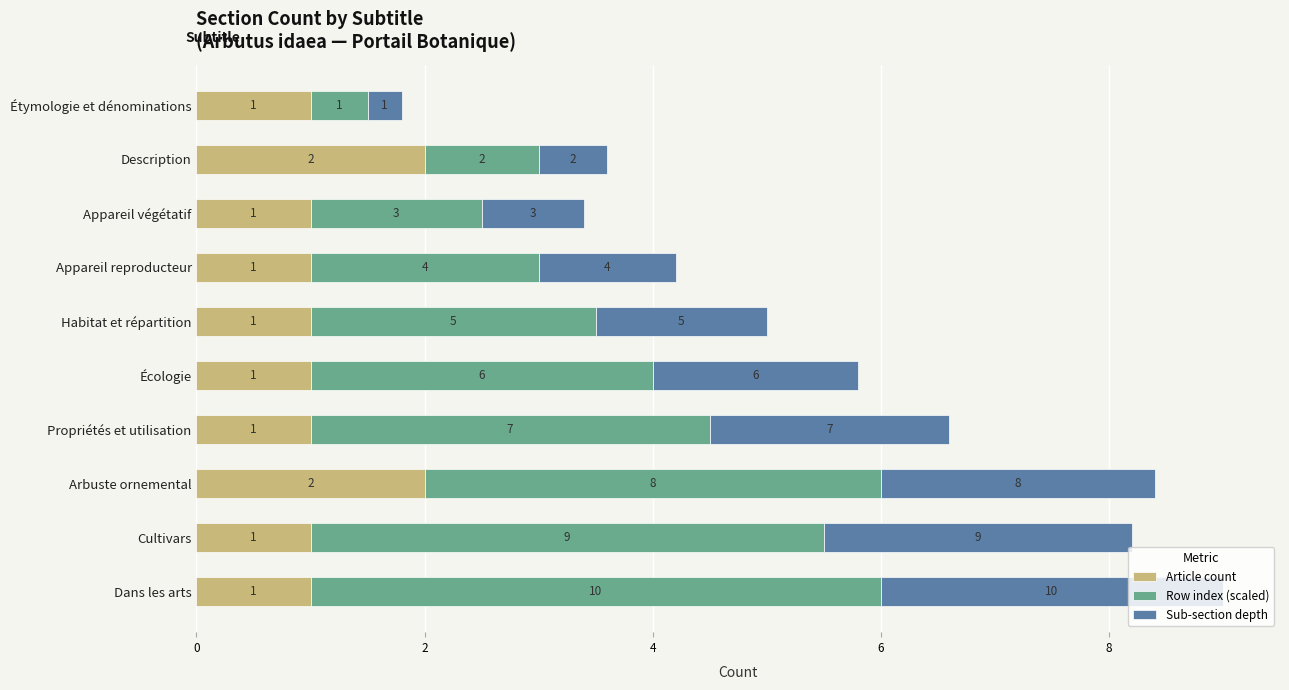

What is the minimum value for Article count?

1.0